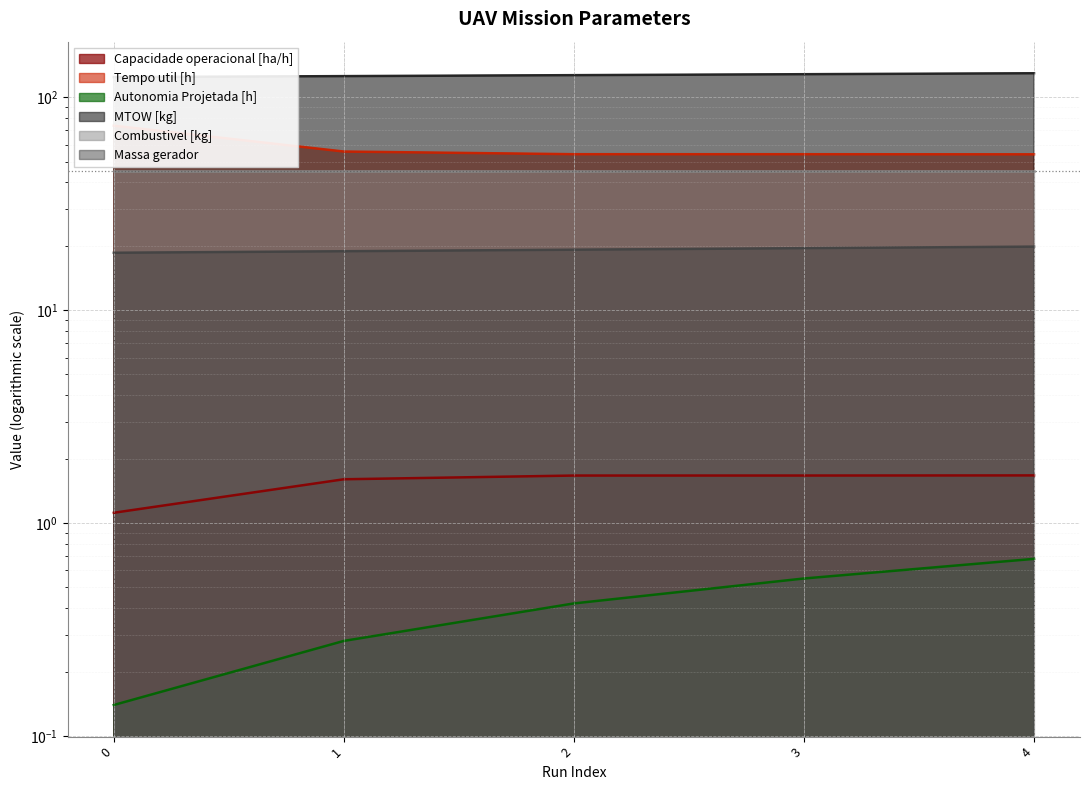

Where is MTOW [kg] nearest to the value 127?

2